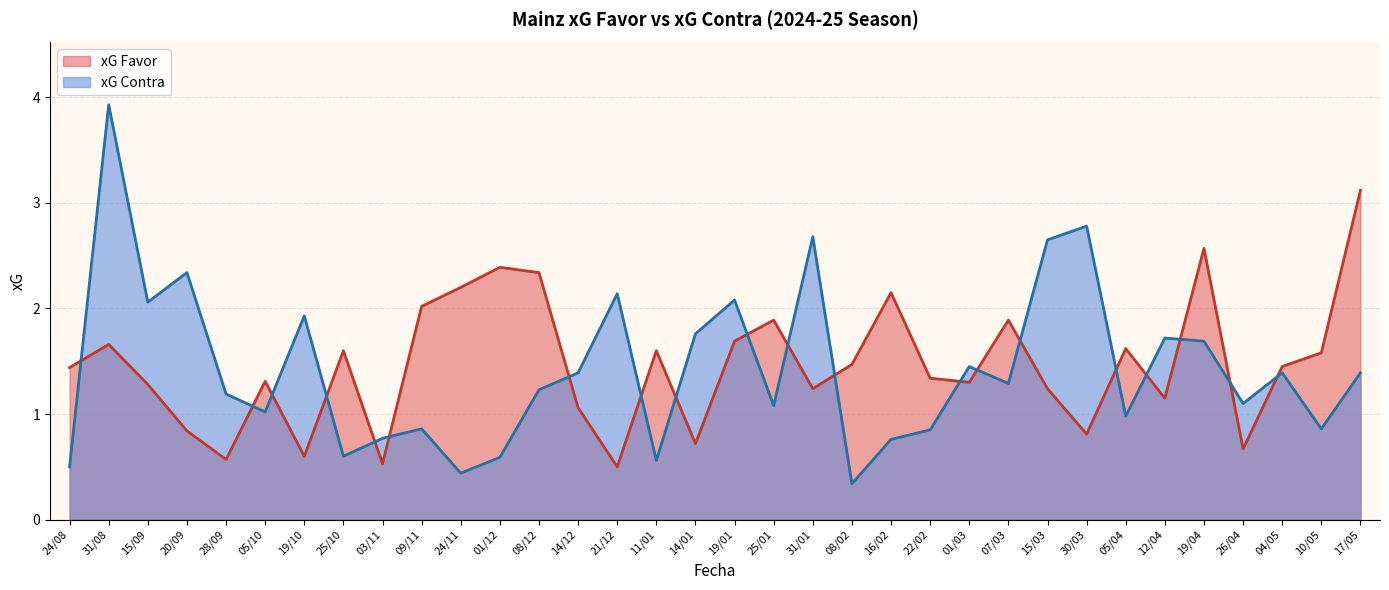

Rank the series by their average value, from lowest to highest.

xG Contra, xG Favor